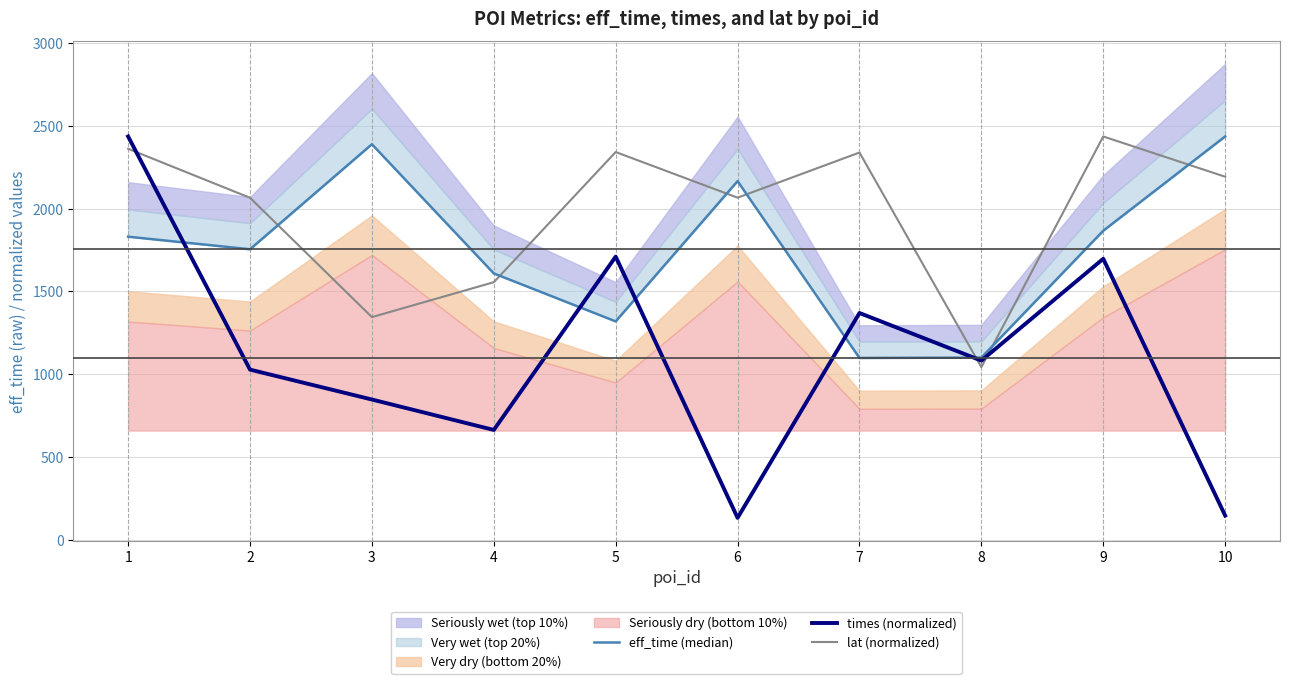

At which category is the sum across all series the highest?

1